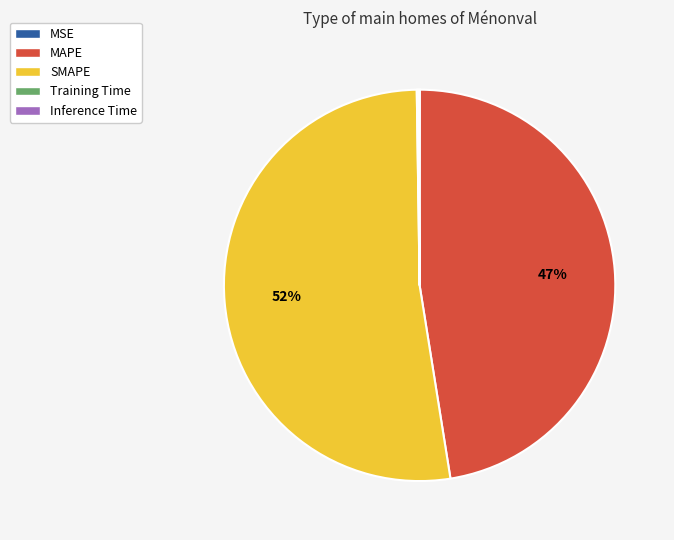

True or false: SMAPE accounts for 52% of the total.

True